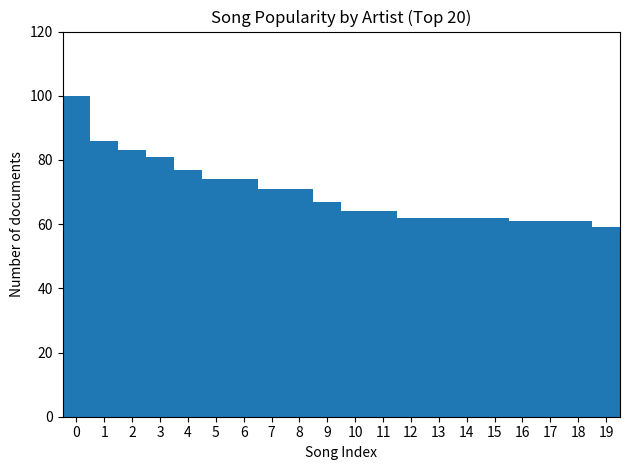

What is the difference between the maximum and minimum values?

41